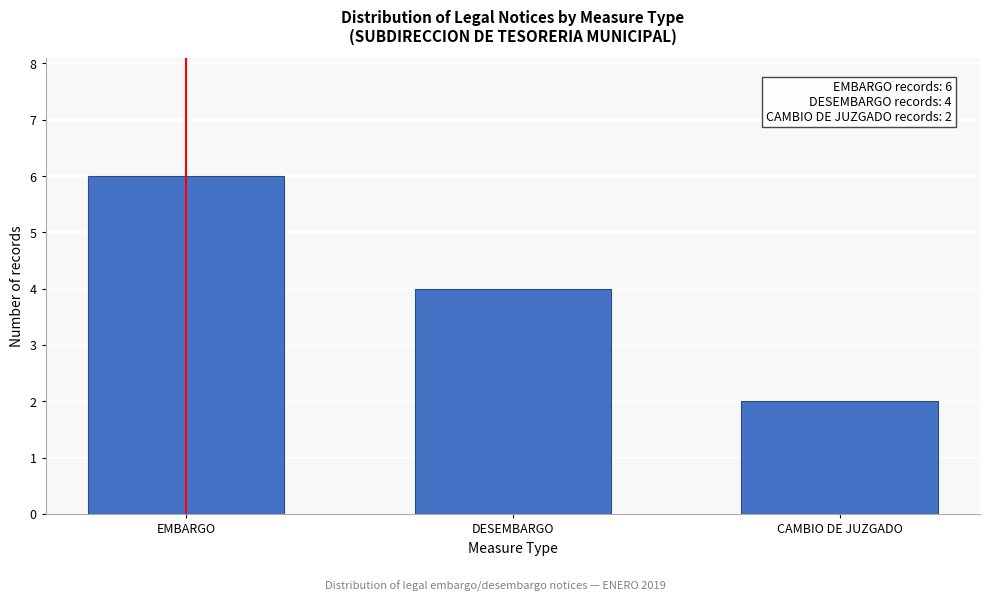

Reading right to left, transcribe all the data shown in this chart.

CAMBIO DE JUZGADO=2	DESEMBARGO=4	EMBARGO=6